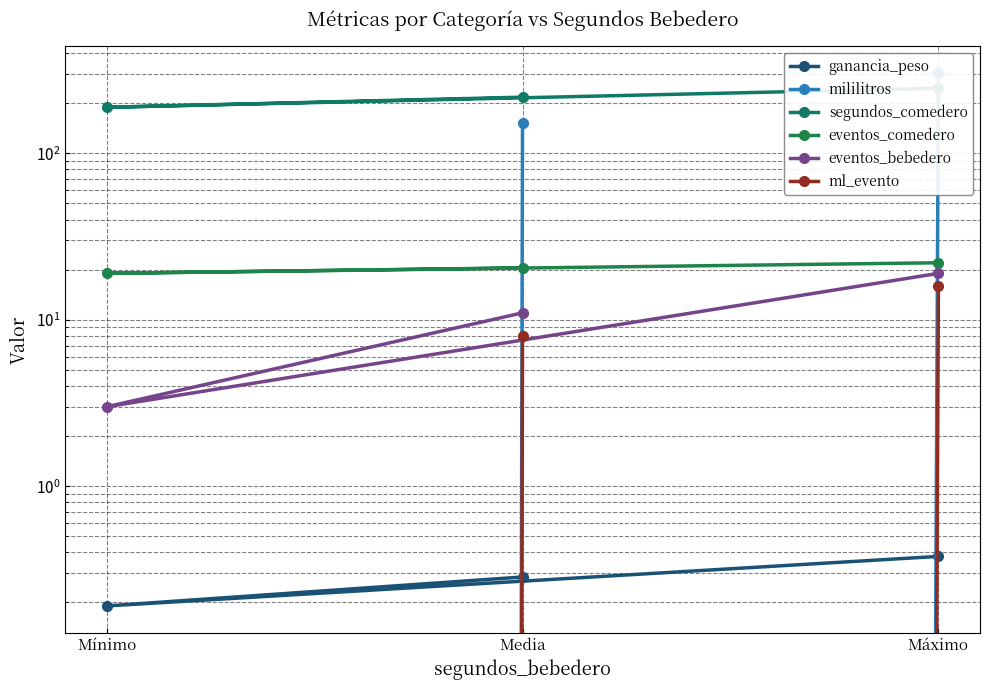

Reading right to left, what are all the values shown in this chart?

ganancia_peso: Media=0.3	Mínimo=0.2	Máximo=0.4
mililitros: Media=151.7	Mínimo=0.0	Máximo=303.3
segundos_comedero: Media=217.5	Mínimo=189.0	Máximo=246.0
eventos_comedero: Media=20.5	Mínimo=19.0	Máximo=22.0
eventos_bebedero: Media=11.0	Mínimo=3.0	Máximo=19.0
ml_evento: Media=8.0	Mínimo=0.0	Máximo=16.0